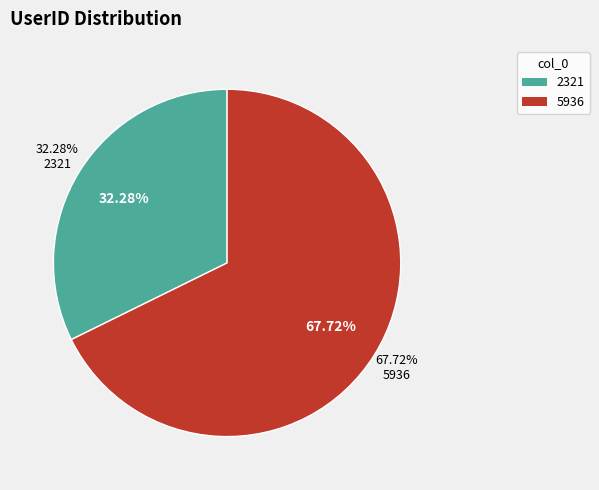

Is it true that 2321 is 39% of the pie?

False